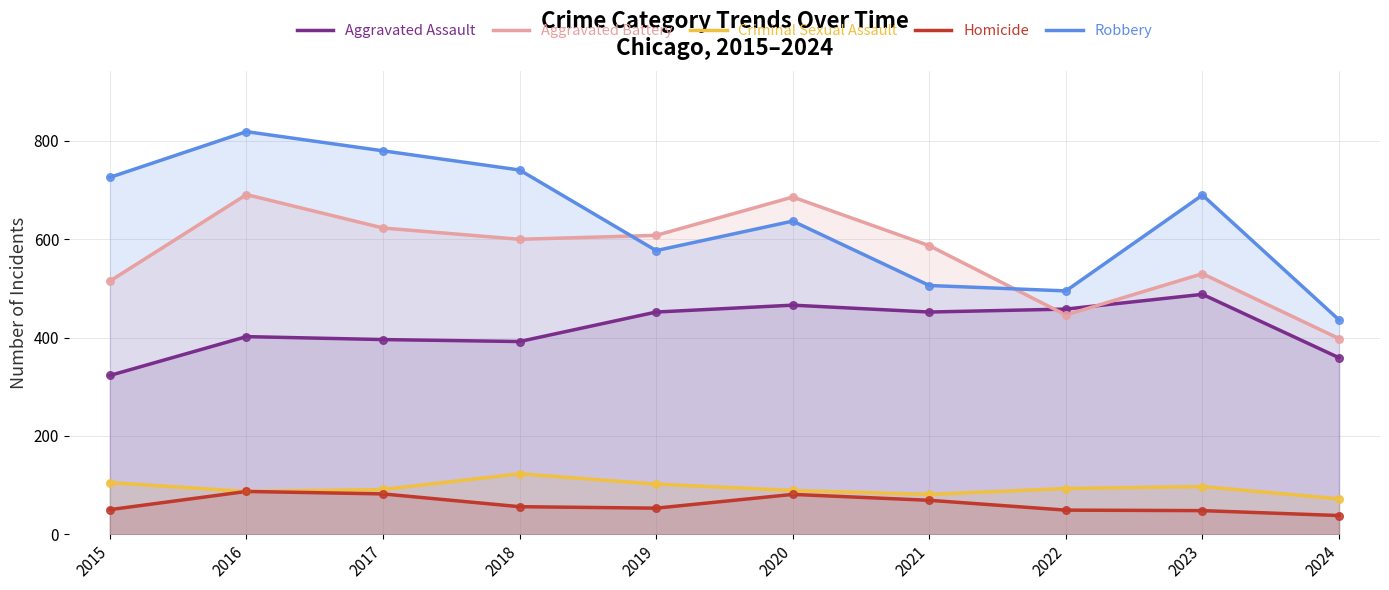

Is the value of Aggravated Assault at 2022 greater than the value of Homicide at 2017?

Yes